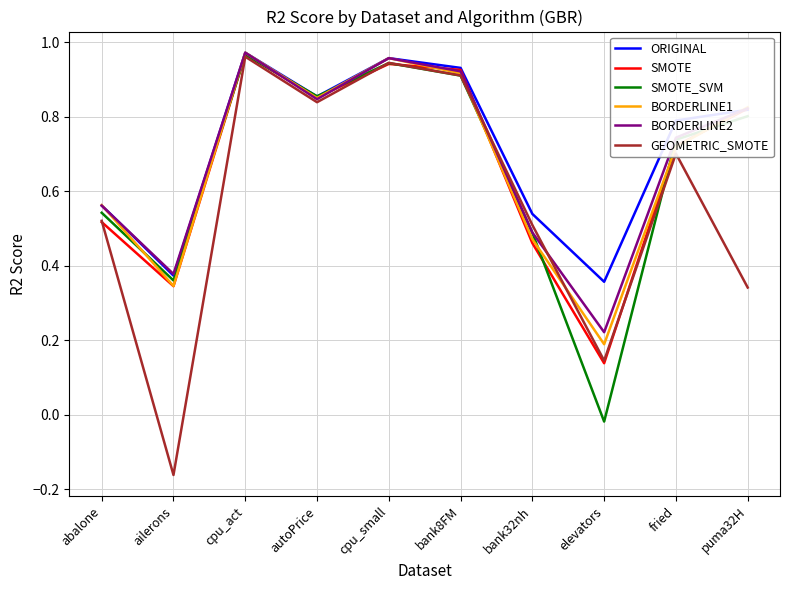

What is the sum of the GEOMETRIC_SMOTE values at puma32H and cpu_act?

1.3